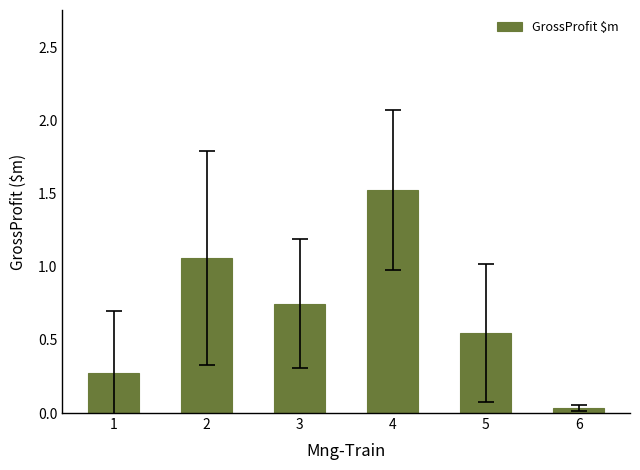

Where is the data nearest to the value 0?

6